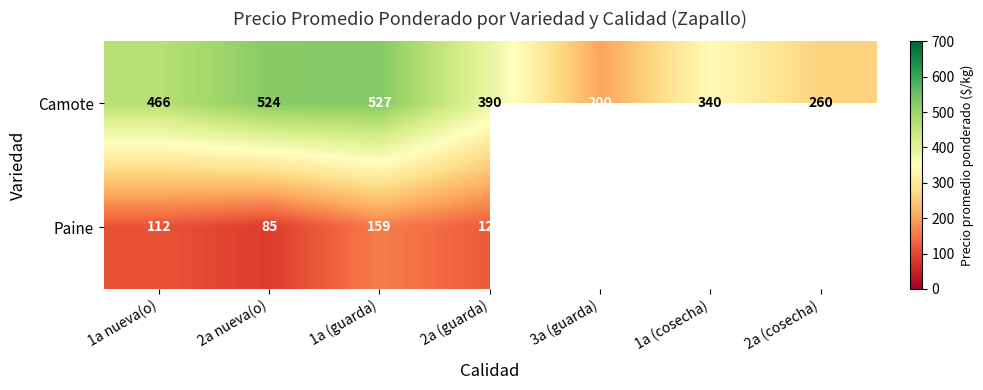

At which category is the sum across all series the highest?

1a (guarda)